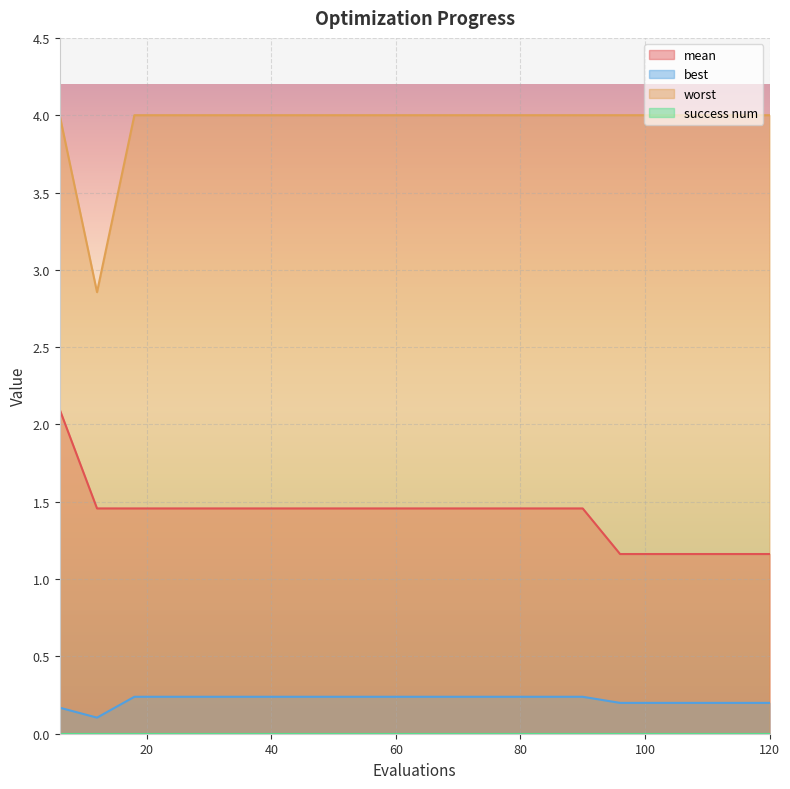

Is it true that worst equals 5.7 at 102?

False